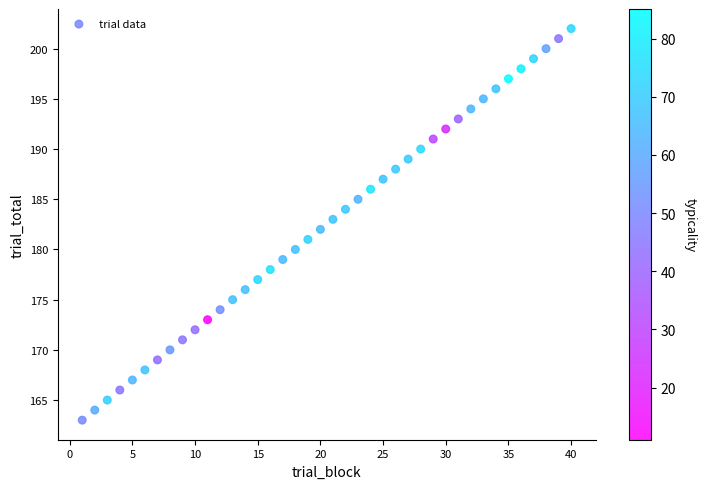

What is the range of X values (max minus min)?

39